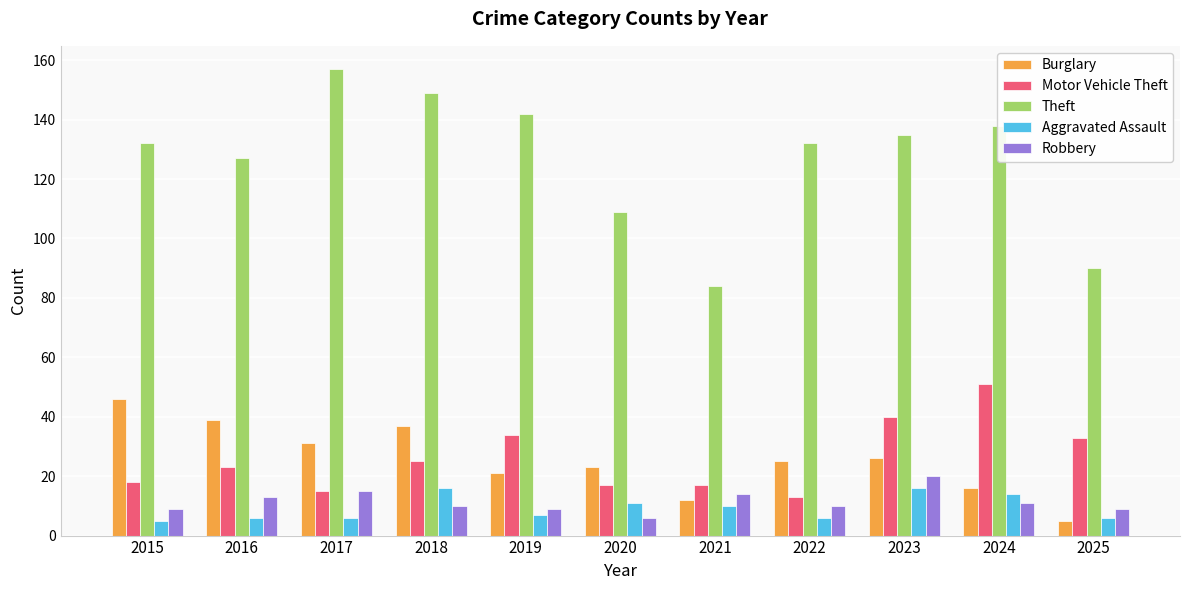

At how many categories does at least one series exceed 107?

9